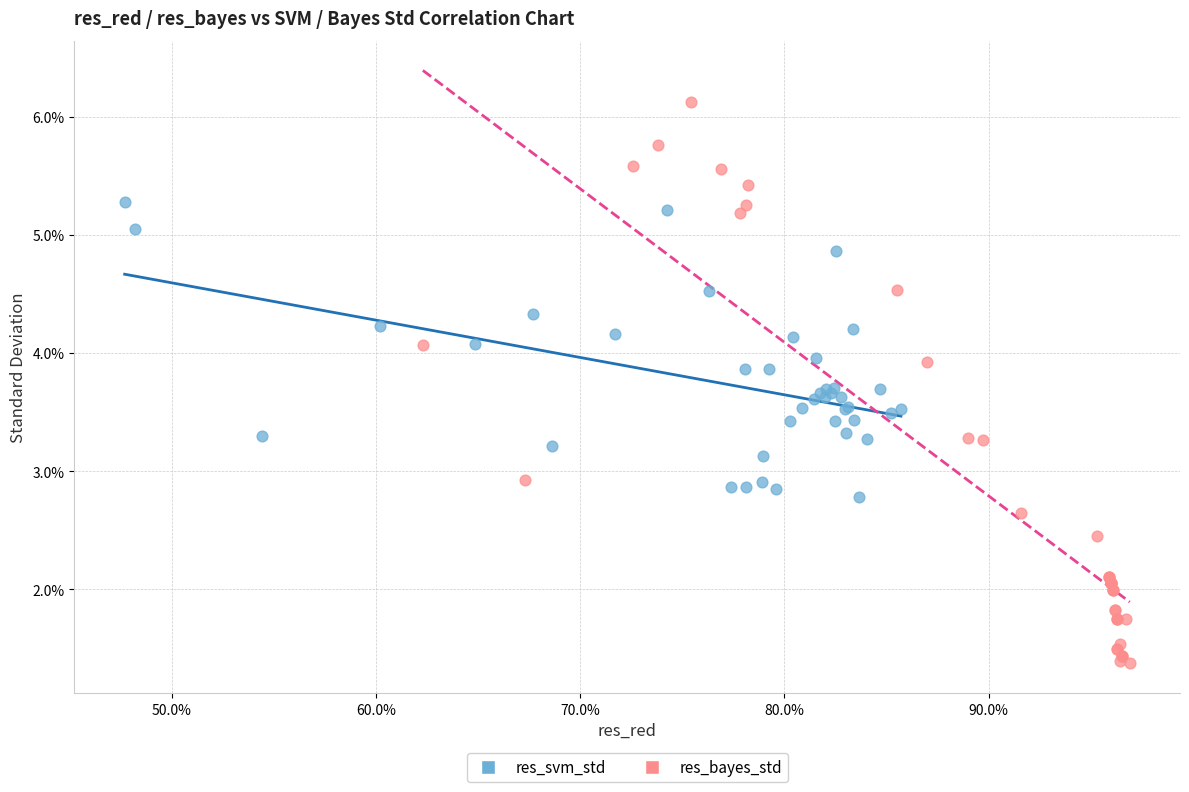

Which series has the largest Y range (max minus min)?

res_bayes_std